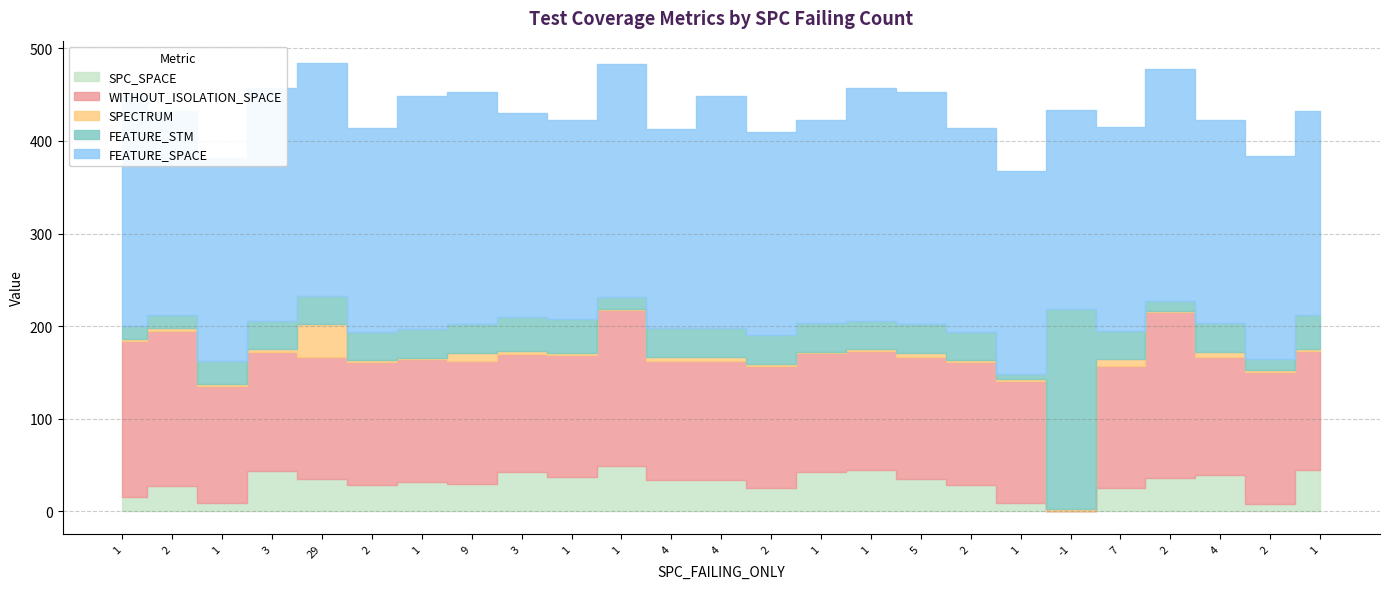

What is the average value of the SPC_SPACE series?

30